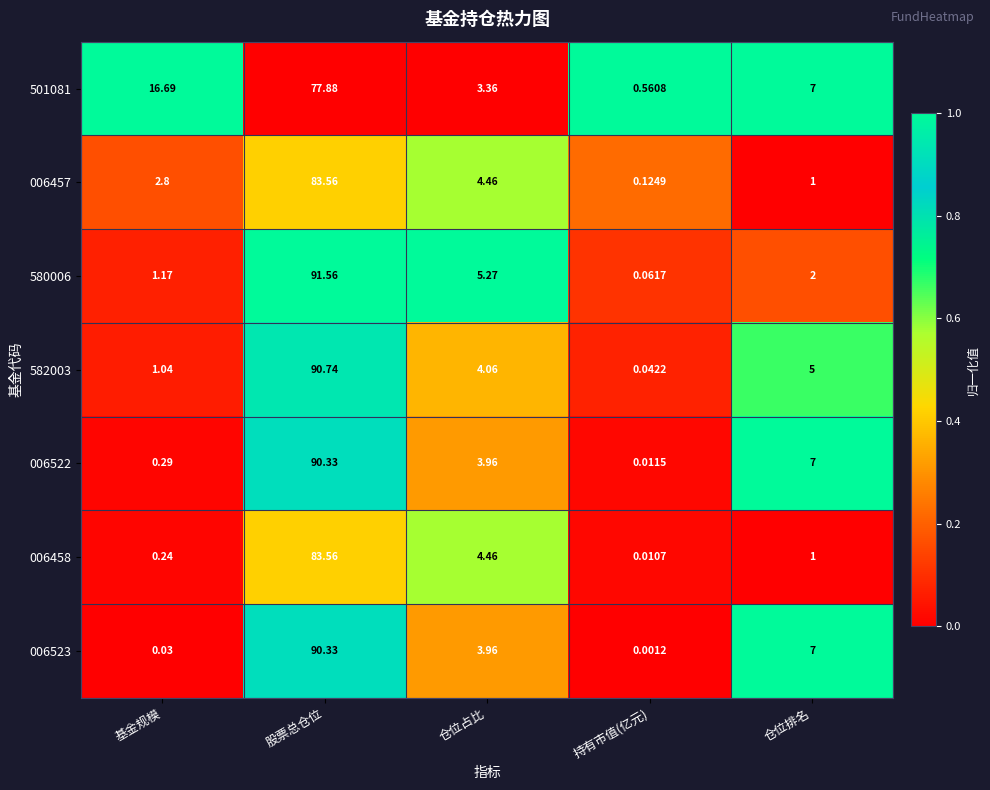

At which label is 006522 closest to 45?

仓位排名